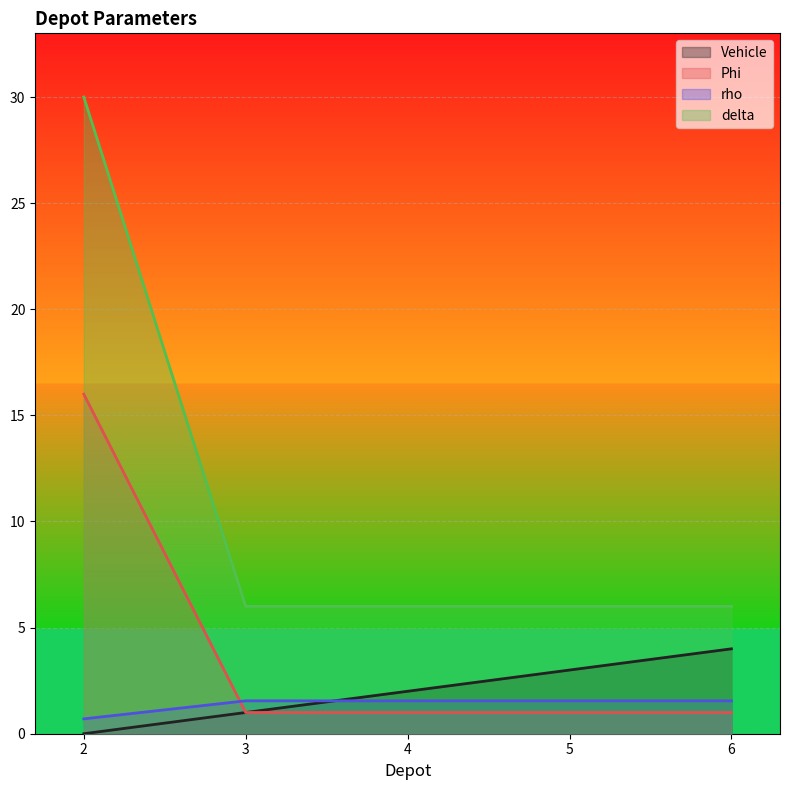

What is the total value across all series at 2?

46.7